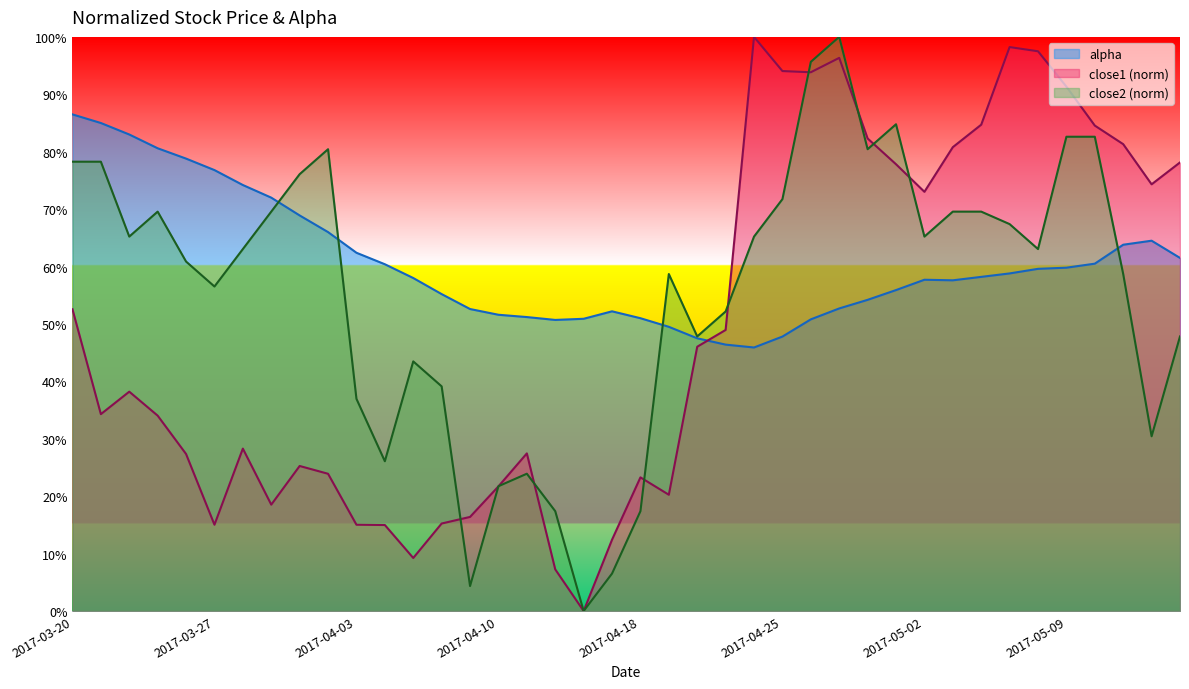

At which label is alpha closest to 0?

2017-04-24